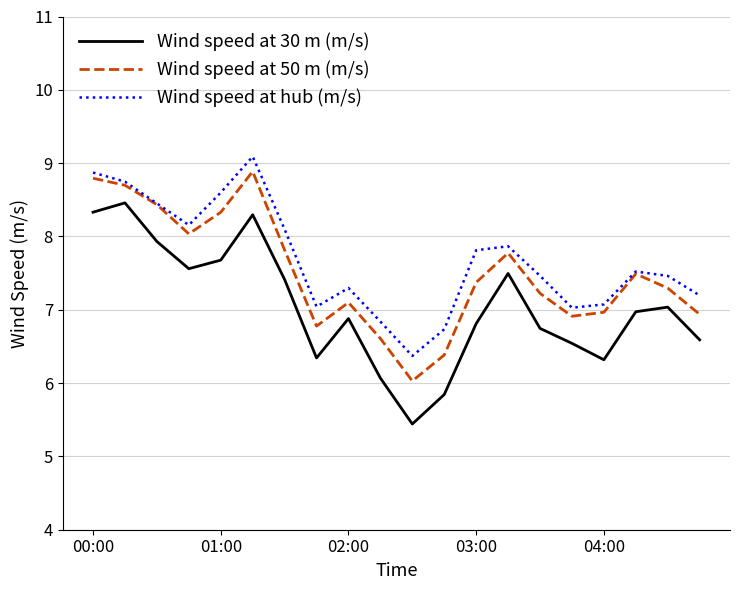

What is the lowest value of the Wind speed at hub (m/s) series?

6.4